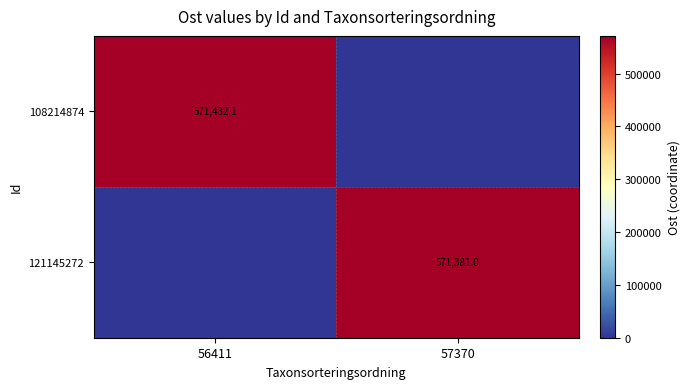

At which category is the sum across all series the highest?

56411